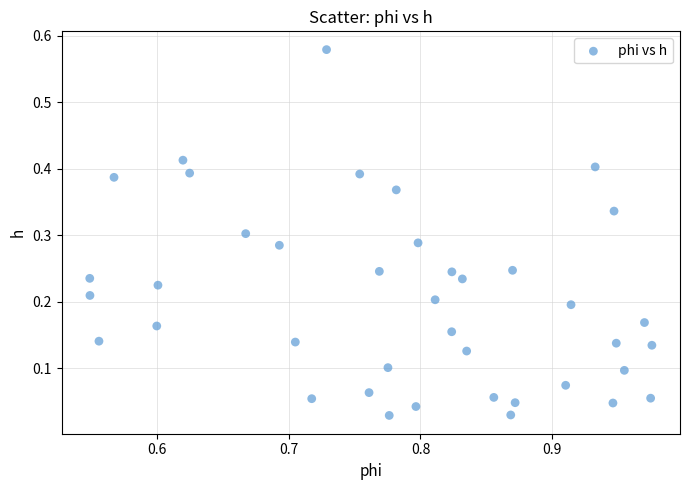

How many points are shown in the scatter plot?

40